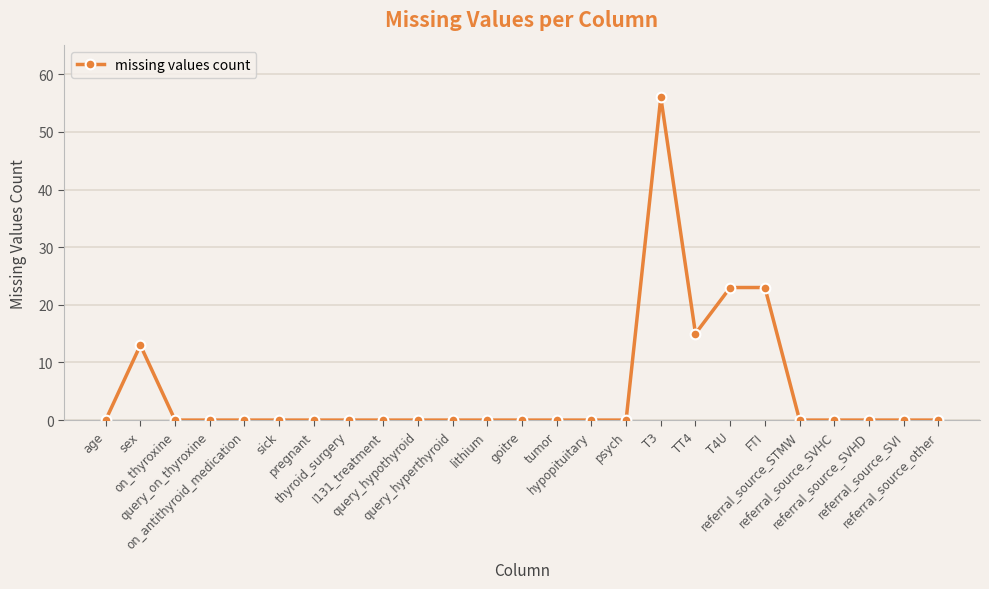

What is the change in value from sex to on_thyroxine?

-13